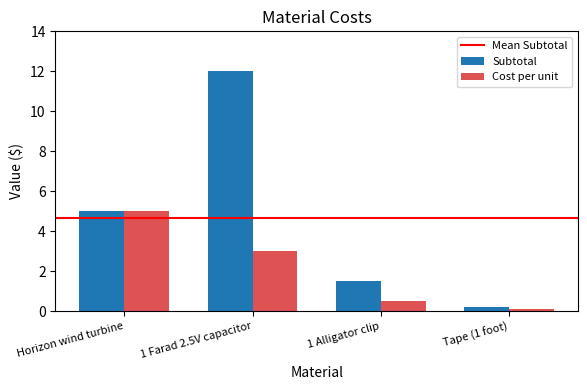

How many values in the Subtotal series are below 5?

2